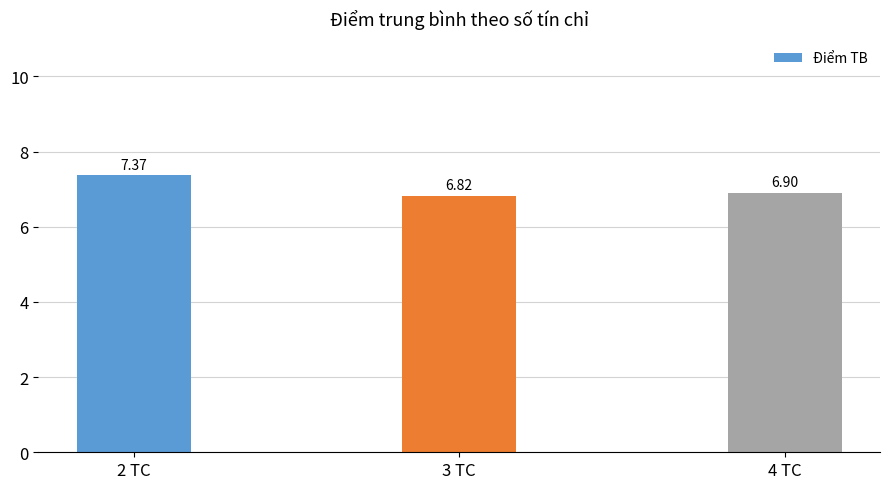

Approximately how many times larger is the value at 3 TC compared to 2 TC?

0.9